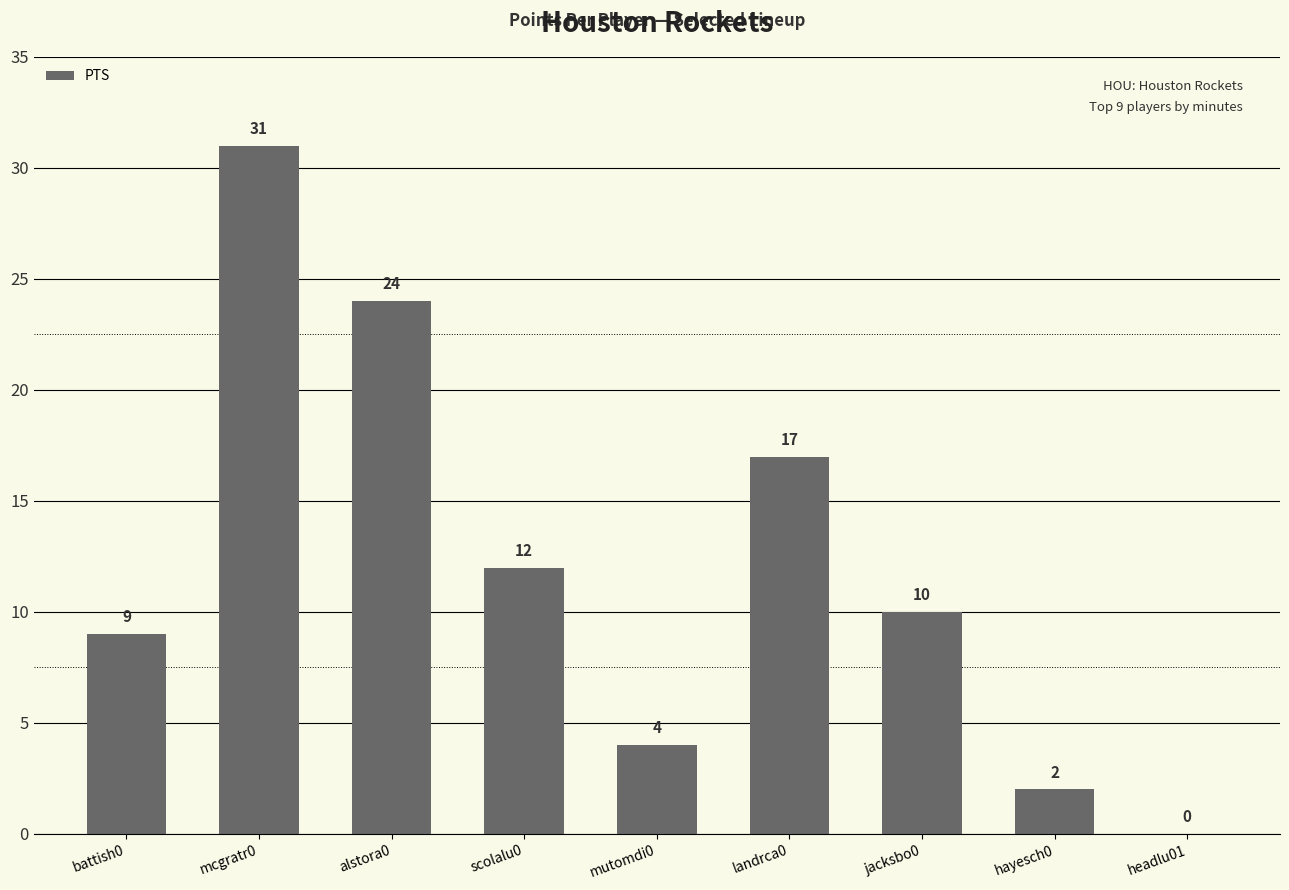

What is the difference between the values at landrca0 and mcgratr0?

14